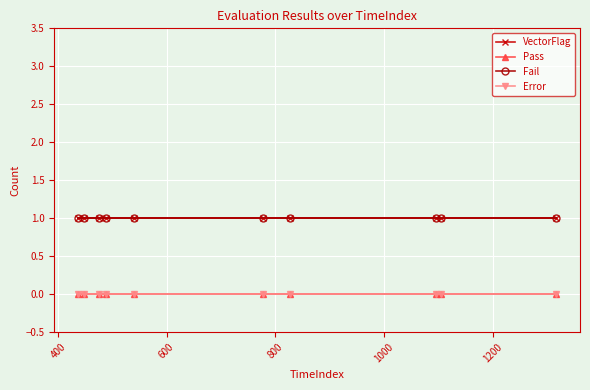

Reading left to right, what are all the values shown in this chart?

VectorFlag: 1	1	1	1	1	1	1	1	1	1
Pass: 0	0	0	0	0	0	0	0	0	0
Fail: 1	1	1	1	1	1	1	1	1	1
Error: 0	0	0	0	0	0	0	0	0	0